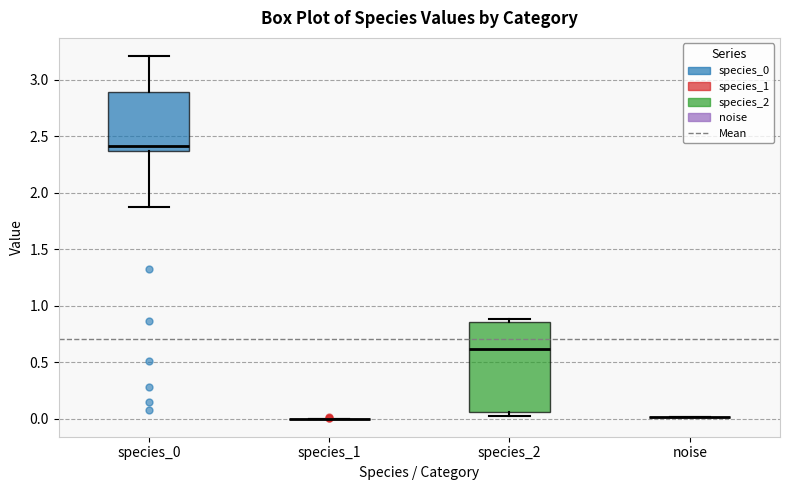

Reading left to right, transcribe this box plot: for each box, give where its median line is, the range the box spans, and where its two whiskers end, as read against the y-axis. The values are not printed on the chart, so give them approximately, as read against the axis.

species_0: median 2.40, box 2.35 to 2.90, whiskers 1.85 to 3.20
species_1: box collapsed to a line at 0.00, whiskers 0.00 to 0.00
species_2: median 0.60, box 0.05 to 0.85, whiskers 0.05 (just below the box's lower edge) to 0.90
noise: box collapsed to a line at 0.00, whiskers 0.00 to 0.00